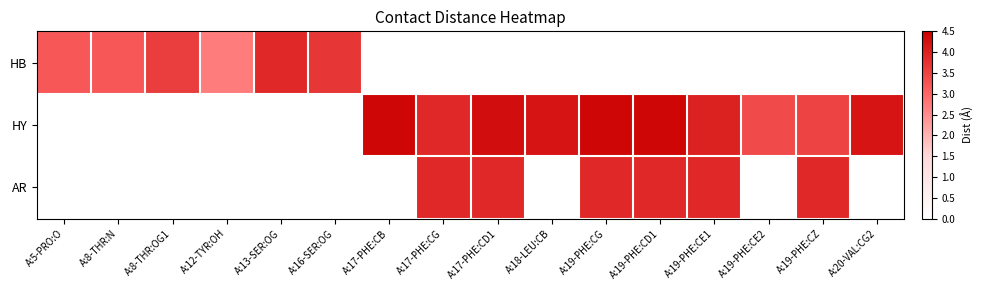

Reading left to right, extract all data points from this chart.

HB: A:5-PRO:O=3.2	A:8-THR:N=3.2	A:8-THR:OG1=3.6	A:12-TYR:OH=2.7	A:13-SER:OG=3.9	A:16-SER:OG=3.7	A:17-PHE:CB=0.0	A:17-PHE:CG=0.0	A:17-PHE:CD1=0.0	A:18-LEU:CB=0.0	A:19-PHE:CG=0.0	A:19-PHE:CD1=0.0	A:19-PHE:CE1=0.0	A:19-PHE:CE2=0.0	A:19-PHE:CZ=0.0	A:20-VAL:CG2=0.0
HY: A:5-PRO:O=0.0	A:8-THR:N=0.0	A:8-THR:OG1=0.0	A:12-TYR:OH=0.0	A:13-SER:OG=0.0	A:16-SER:OG=0.0	A:17-PHE:CB=4.4	A:17-PHE:CG=3.9	A:17-PHE:CD1=4.3	A:18-LEU:CB=4.2	A:19-PHE:CG=4.4	A:19-PHE:CD1=4.4	A:19-PHE:CE1=4.0	A:19-PHE:CE2=3.4	A:19-PHE:CZ=3.5	A:20-VAL:CG2=4.2
AR: A:5-PRO:O=0.0	A:8-THR:N=0.0	A:8-THR:OG1=0.0	A:12-TYR:OH=0.0	A:13-SER:OG=0.0	A:16-SER:OG=0.0	A:17-PHE:CB=0.0	A:17-PHE:CG=3.9	A:17-PHE:CD1=3.9	A:18-LEU:CB=0.0	A:19-PHE:CG=3.9	A:19-PHE:CD1=3.9	A:19-PHE:CE1=3.9	A:19-PHE:CE2=0.0	A:19-PHE:CZ=3.9	A:20-VAL:CG2=0.0